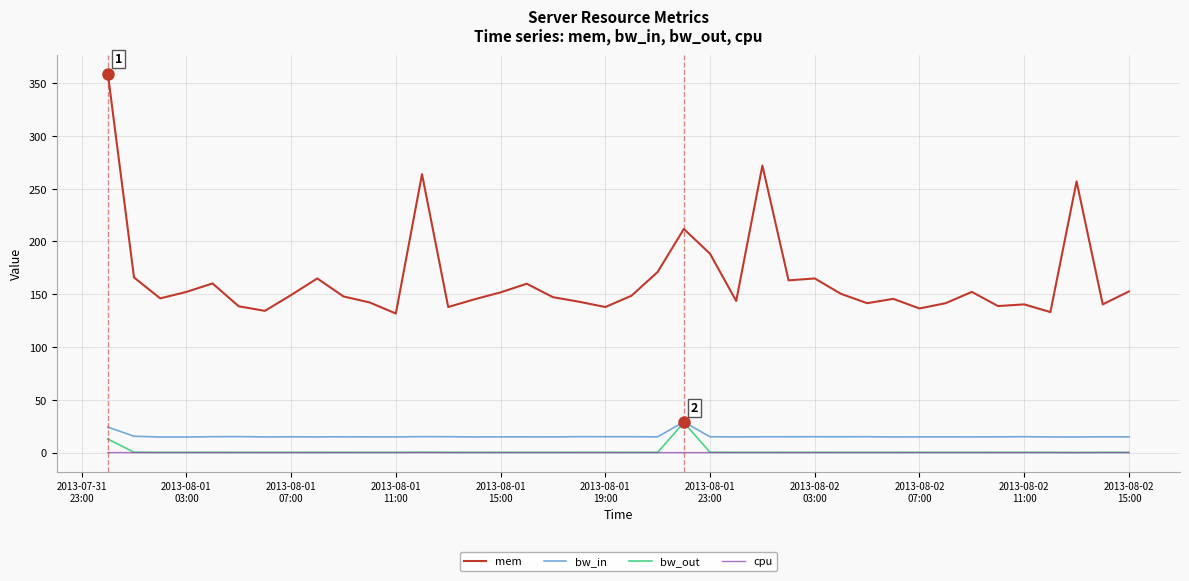

How many lines are shown in the chart?

4